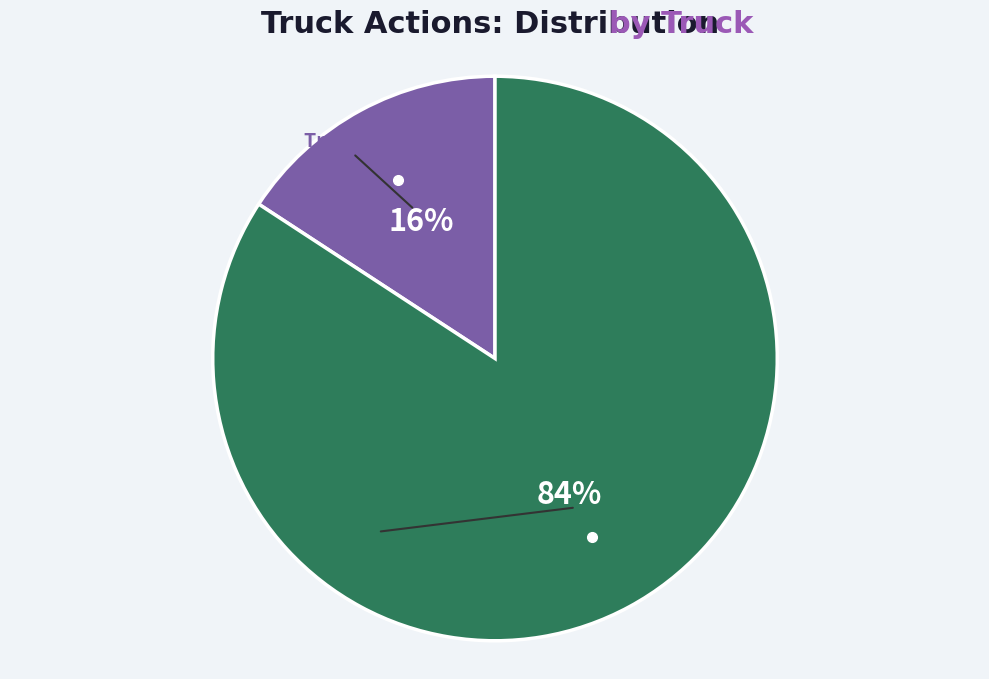

To the nearest percent, what is the average slice percentage?

50%